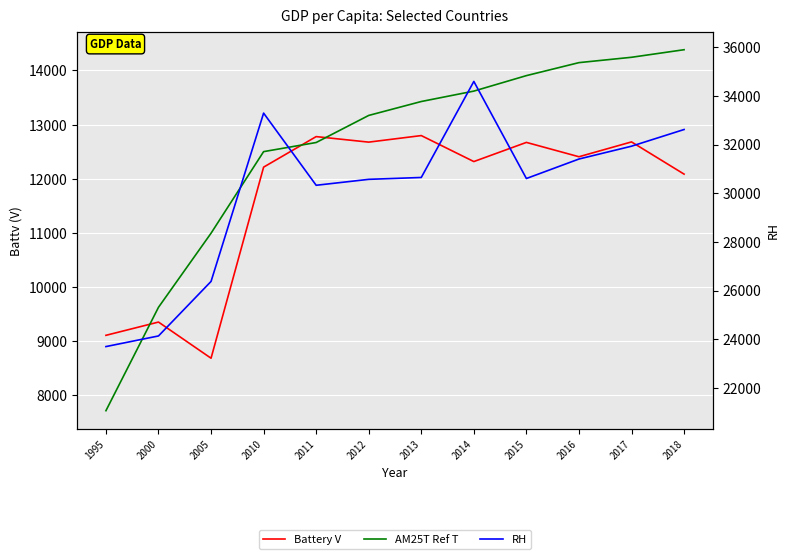

In Battery V, how many points are lower than both neighbors (excluding endpoints)?

4